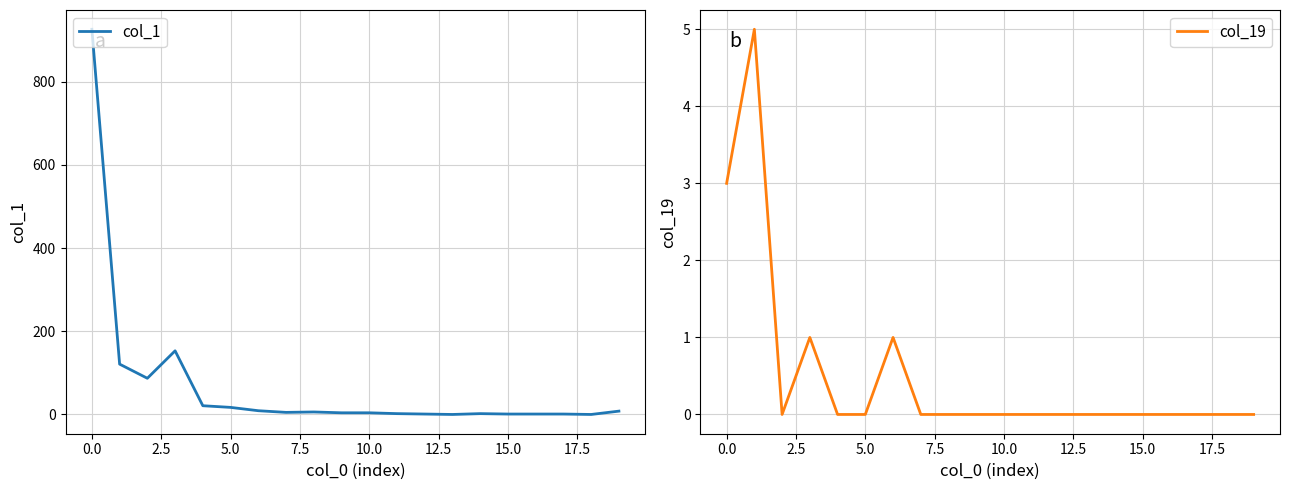

Which series has the largest range (max minus min)?

col_1